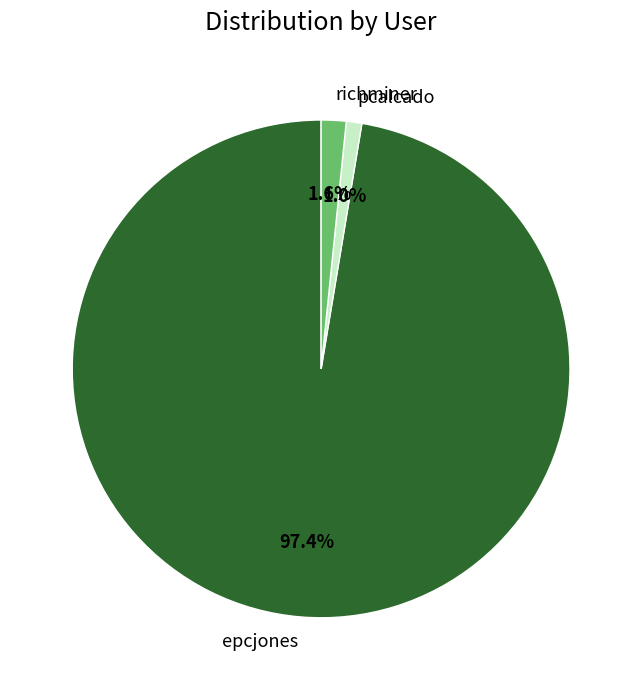

To the nearest percent, what percentage of the pie is pcalcado?

1%